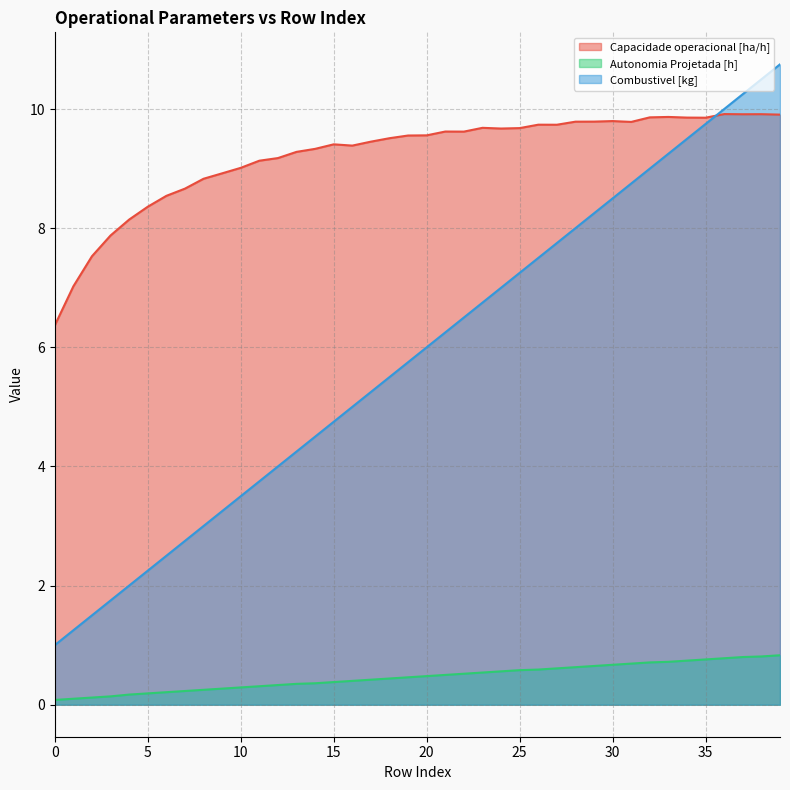

Reading left to right, what are all the values shown in this chart?

Capacidade operacional [ha/h]: 0=6.4	1=7.0	2=7.5	3=7.9	4=8.1	5=8.4	6=8.5	7=8.7	8=8.8	9=8.9	10=9.0	11=9.1	12=9.2	13=9.3	14=9.3	15=9.4	16=9.4	17=9.5	18=9.5	19=9.6	20=9.6	21=9.6	22=9.6	23=9.7	24=9.7	25=9.7	26=9.7	27=9.7	28=9.8	29=9.8	30=9.8	31=9.8	32=9.9	33=9.9	34=9.9	35=9.9	36=9.9	37=9.9	38=9.9	39=9.9
Autonomia Projetada [h]: 0=0.1	1=0.1	2=0.1	3=0.1	4=0.2	5=0.2	6=0.2	7=0.2	8=0.2	9=0.3	10=0.3	11=0.3	12=0.3	13=0.3	14=0.4	15=0.4	16=0.4	17=0.4	18=0.4	19=0.5	20=0.5	21=0.5	22=0.5	23=0.5	24=0.6	25=0.6	26=0.6	27=0.6	28=0.6	29=0.7	30=0.7	31=0.7	32=0.7	33=0.7	34=0.7	35=0.8	36=0.8	37=0.8	38=0.8	39=0.8
Combustivel [kg]: 0=1.0	1=1.2	2=1.5	3=1.8	4=2.0	5=2.2	6=2.5	7=2.8	8=3.0	9=3.2	10=3.5	11=3.8	12=4.0	13=4.2	14=4.5	15=4.8	16=5.0	17=5.2	18=5.5	19=5.8	20=6.0	21=6.2	22=6.5	23=6.8	24=7.0	25=7.2	26=7.5	27=7.8	28=8.0	29=8.2	30=8.5	31=8.8	32=9.0	33=9.2	34=9.5	35=9.8	36=10.0	37=10.2	38=10.5	39=10.8